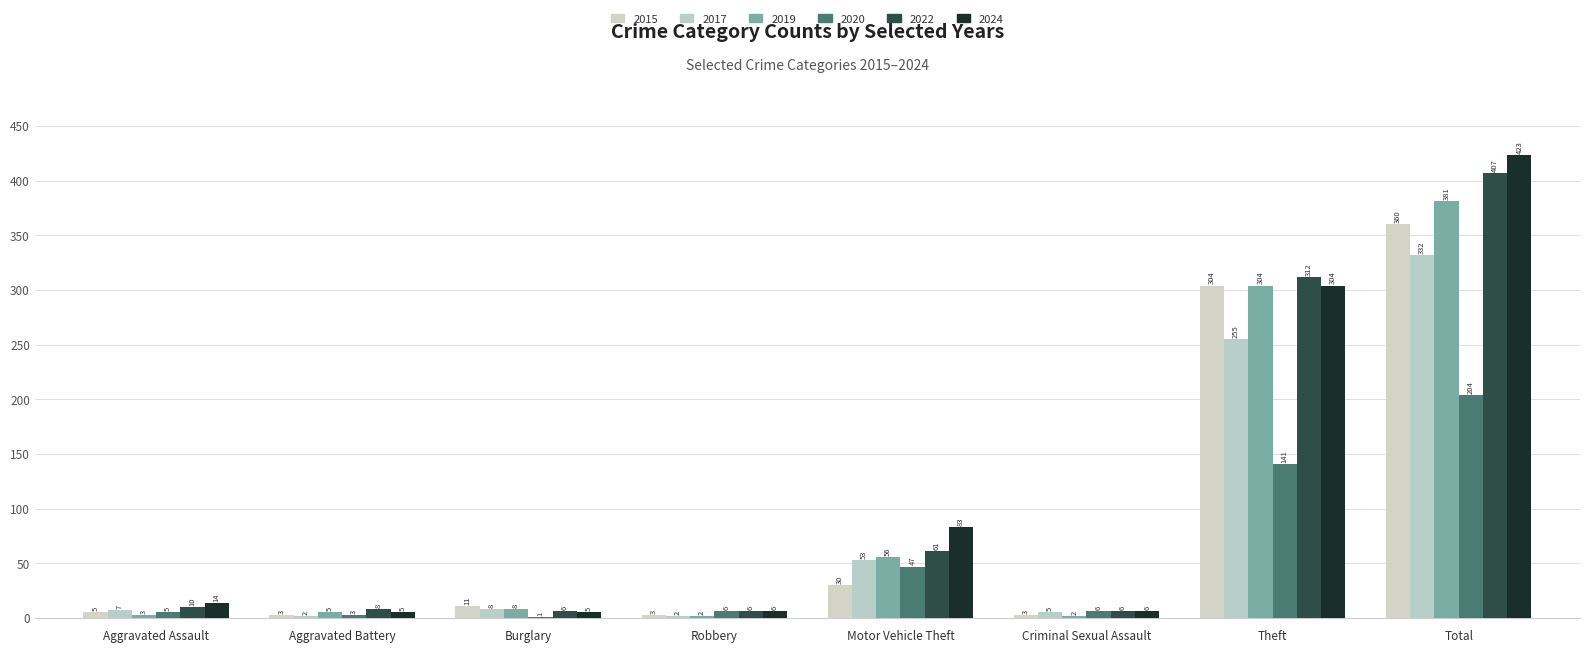

Reading right to left, extract all data points from this chart.

2015: 360	304	3	30	3	11	3	5
2017: 332	255	5	53	2	8	2	7
2019: 381	304	2	56	2	8	5	3
2020: 204	141	6	47	6	1	3	5
2022: 407	312	6	61	6	6	8	10
2024: 423	304	6	83	6	5	5	14